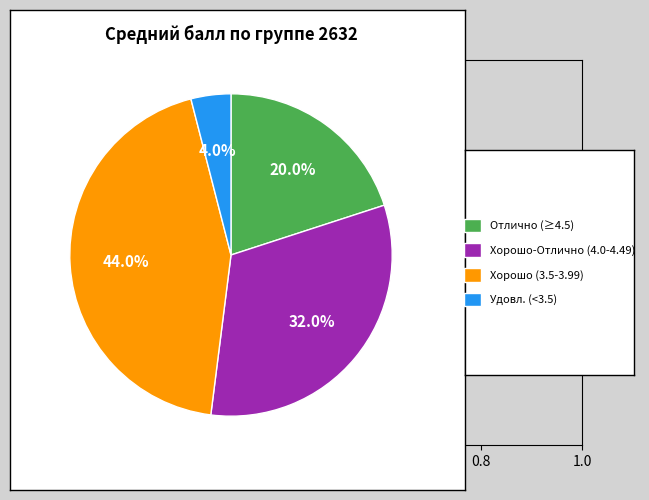

Is there a majority slice in this chart?

No